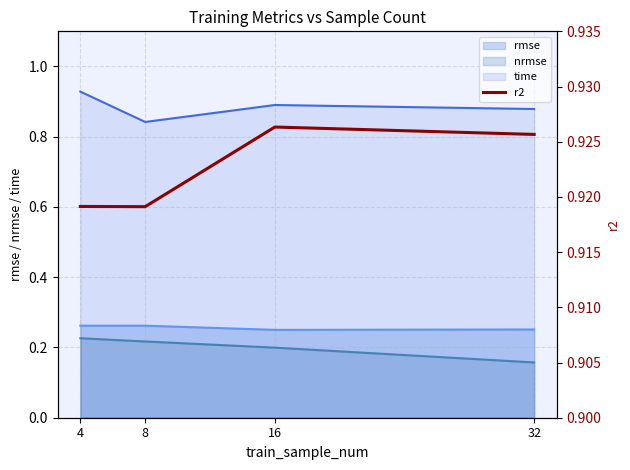

At which label does time reach its peak?

4